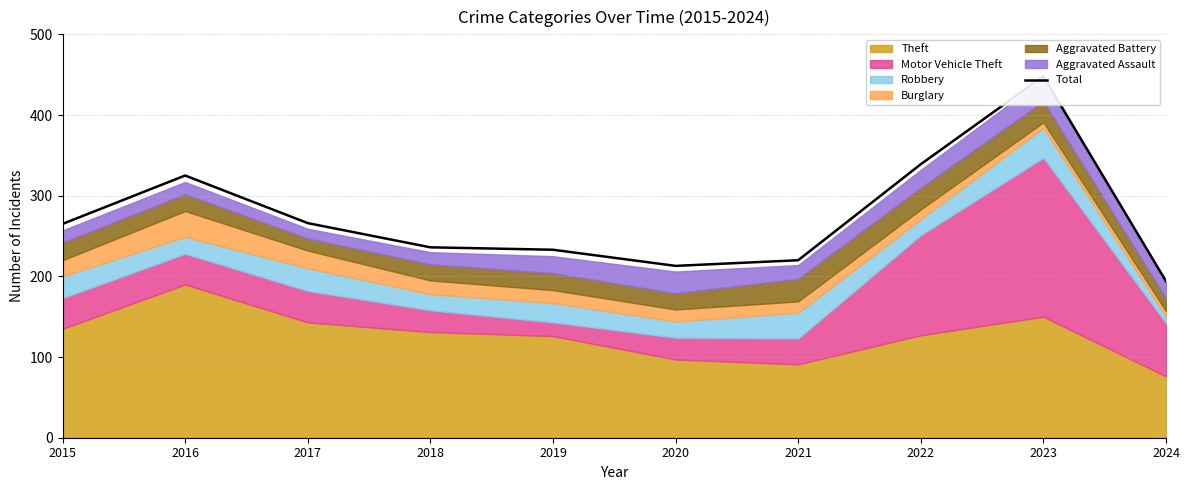

Count the number of values greater than 265.

4